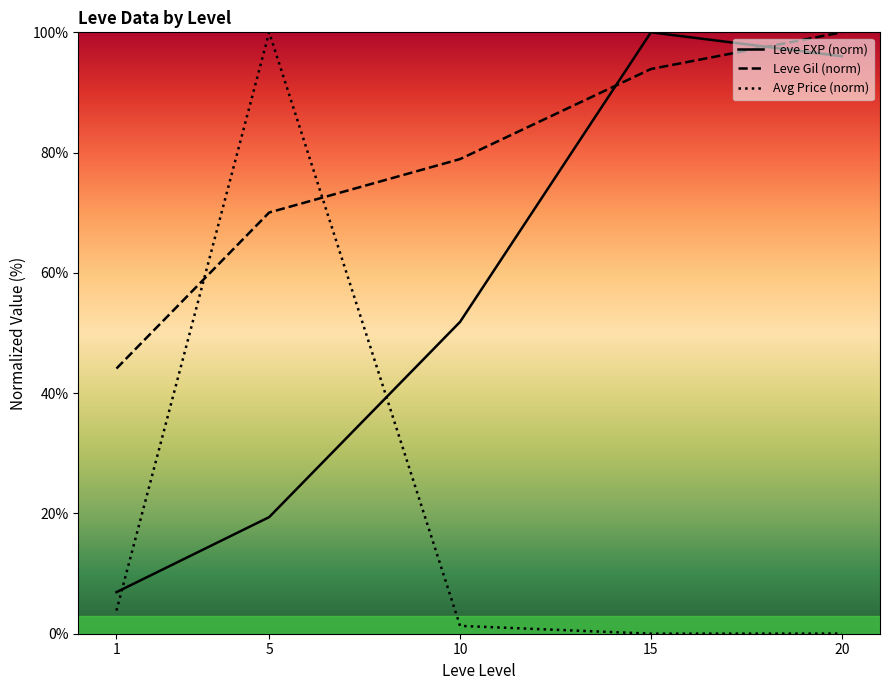

Where does the Leve EXP (norm) series first go above 51?

10